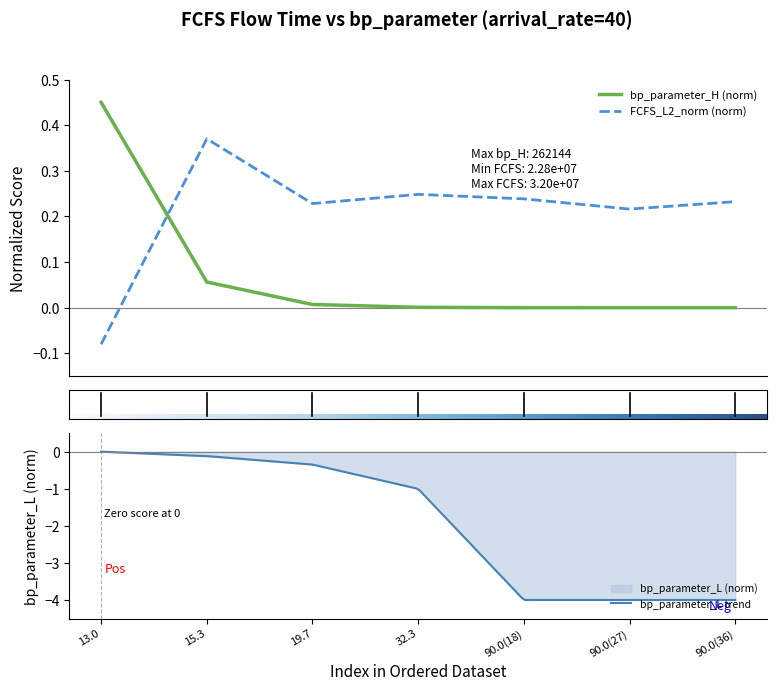

At which label does bp_parameter_H reach its peak?

13.0